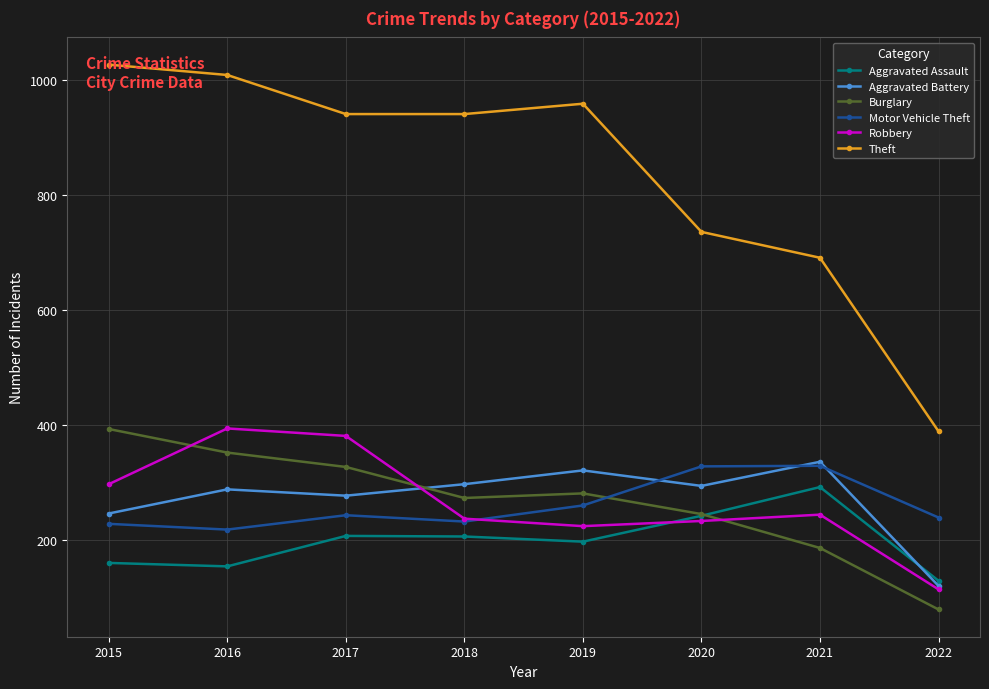

At how many categories does at least one series exceed 902?

5